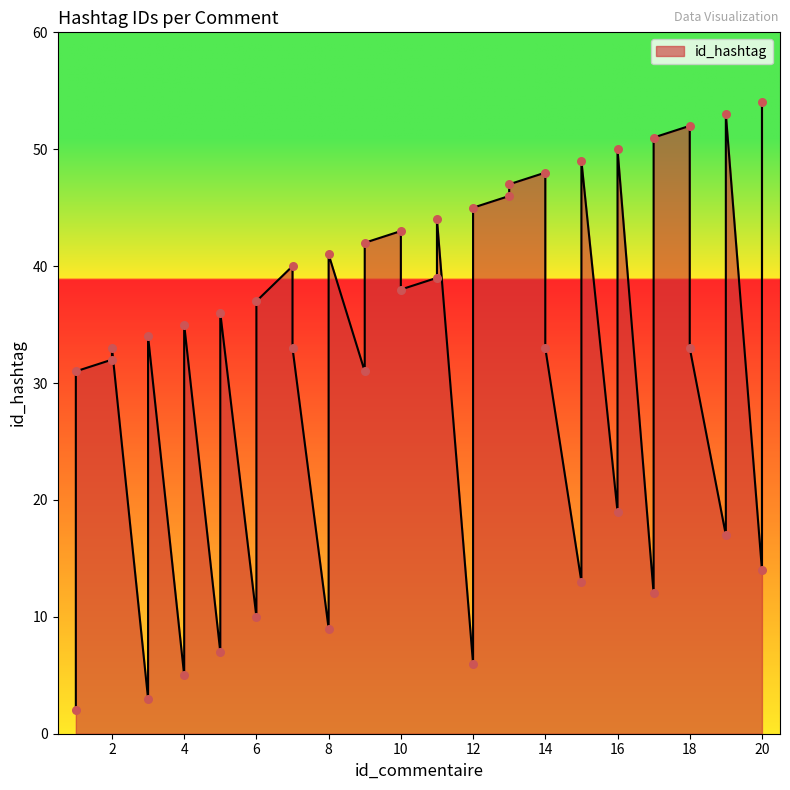

Which has a higher value, 11 or 12?

12